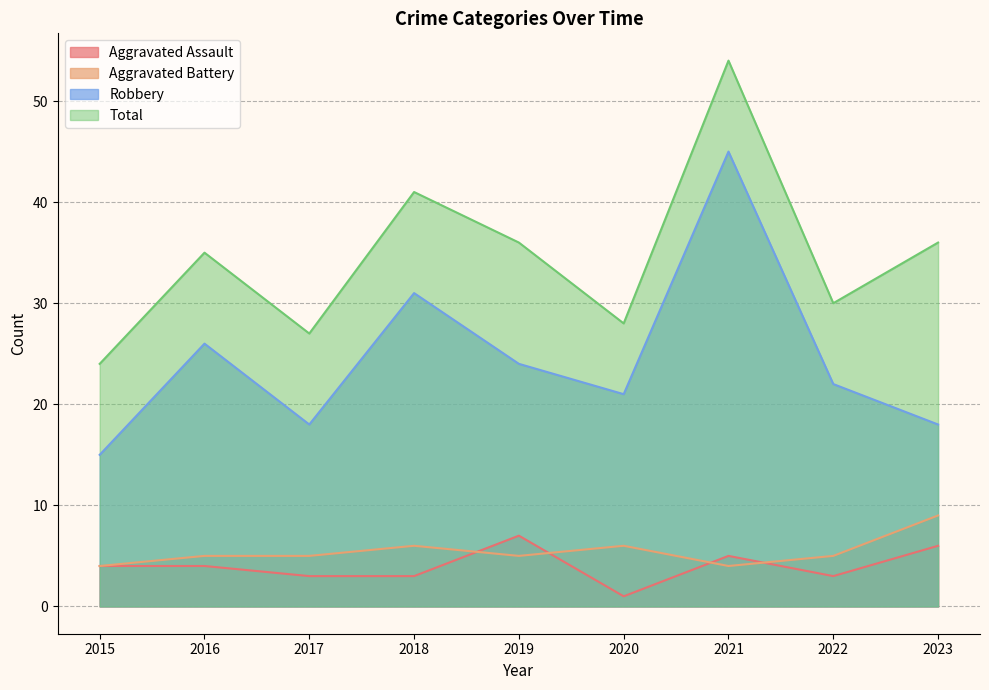

Where is the first local minimum for Aggravated Assault?

2020